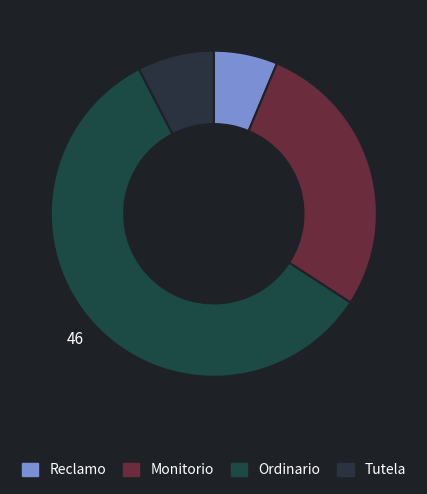

Count the number of slices in the pie.

4